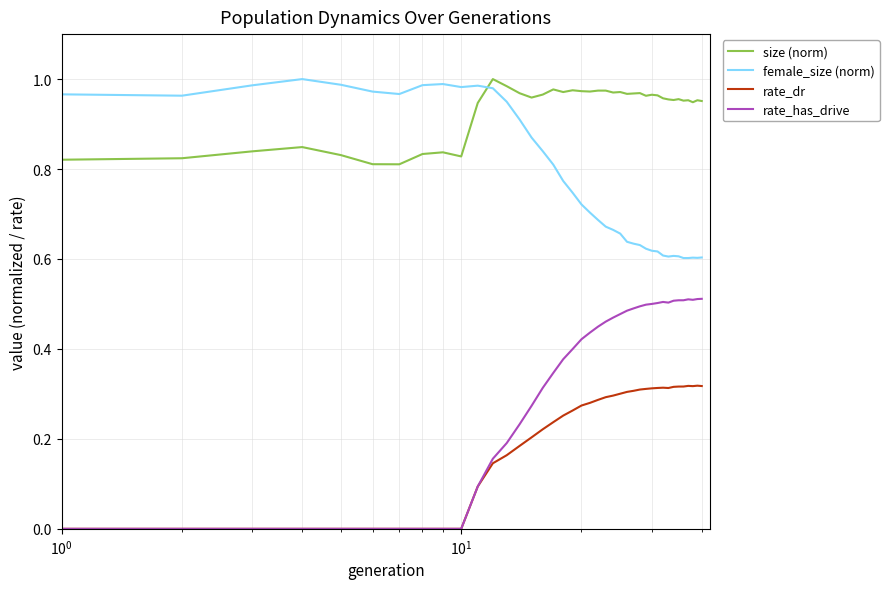

Which series has the largest total across all categories?

size (norm)